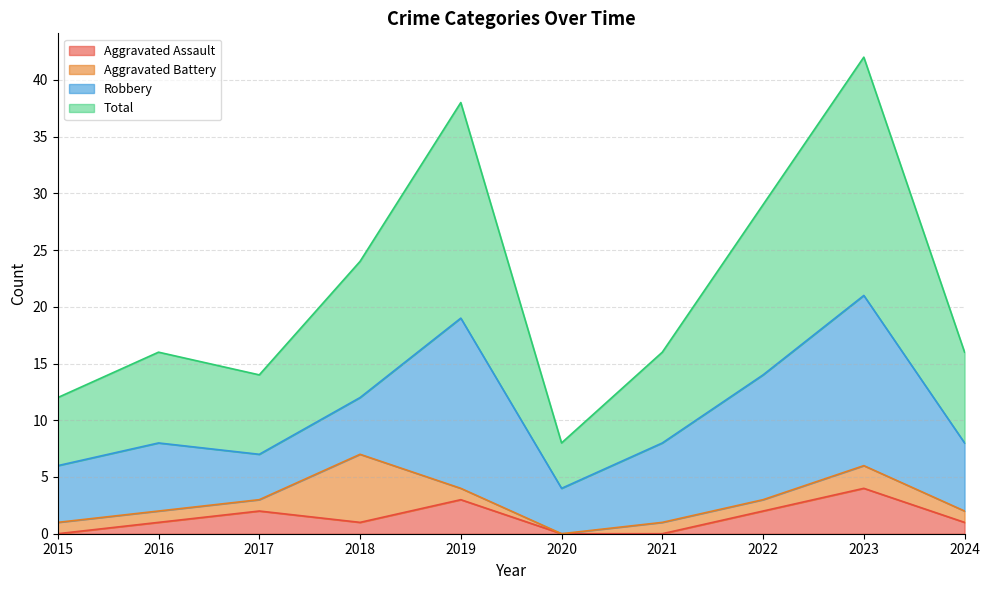

At which category is the sum across all series the highest?

2023